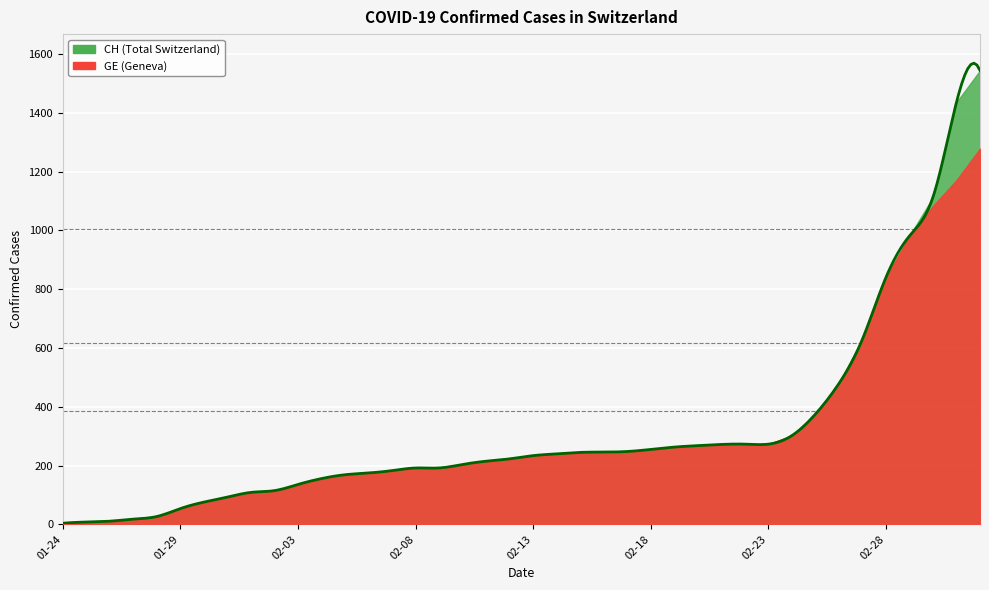

What is the value of the CH point at the 31st from the left?

273